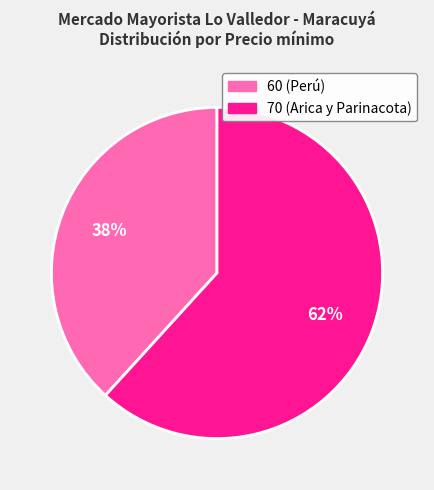

What is the ratio of the value at 60 (Perú) to the value at 70 (Arica y Parinacota)?

0.6